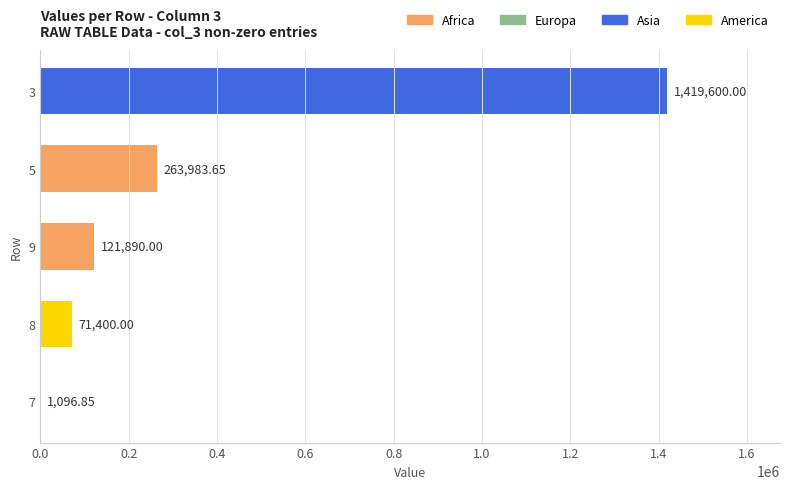

Between 8 and 7, which is larger?

8